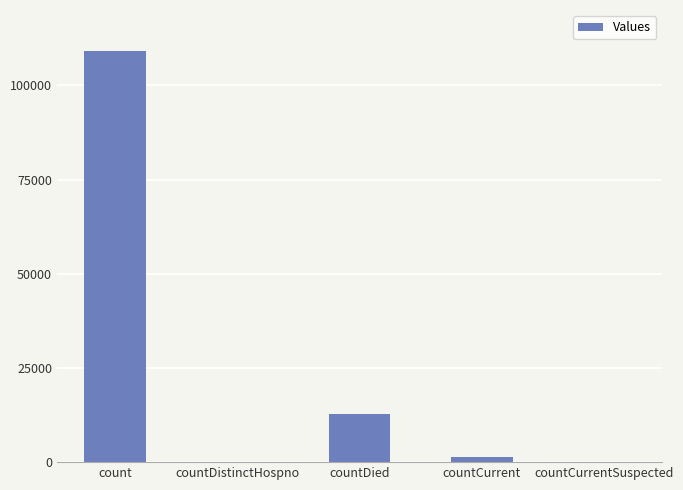

Is it true that the value at countCurrentSuspected is 0?

True